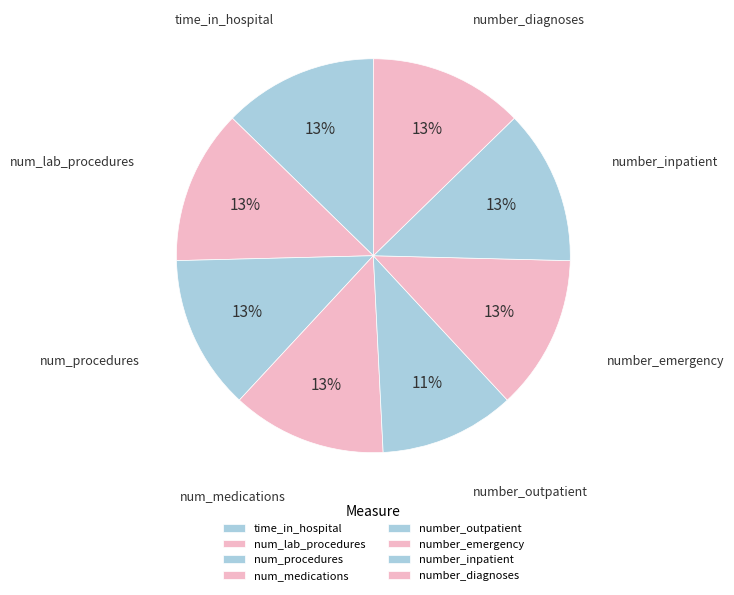

Does num_medications account for over 50% of the chart?

No